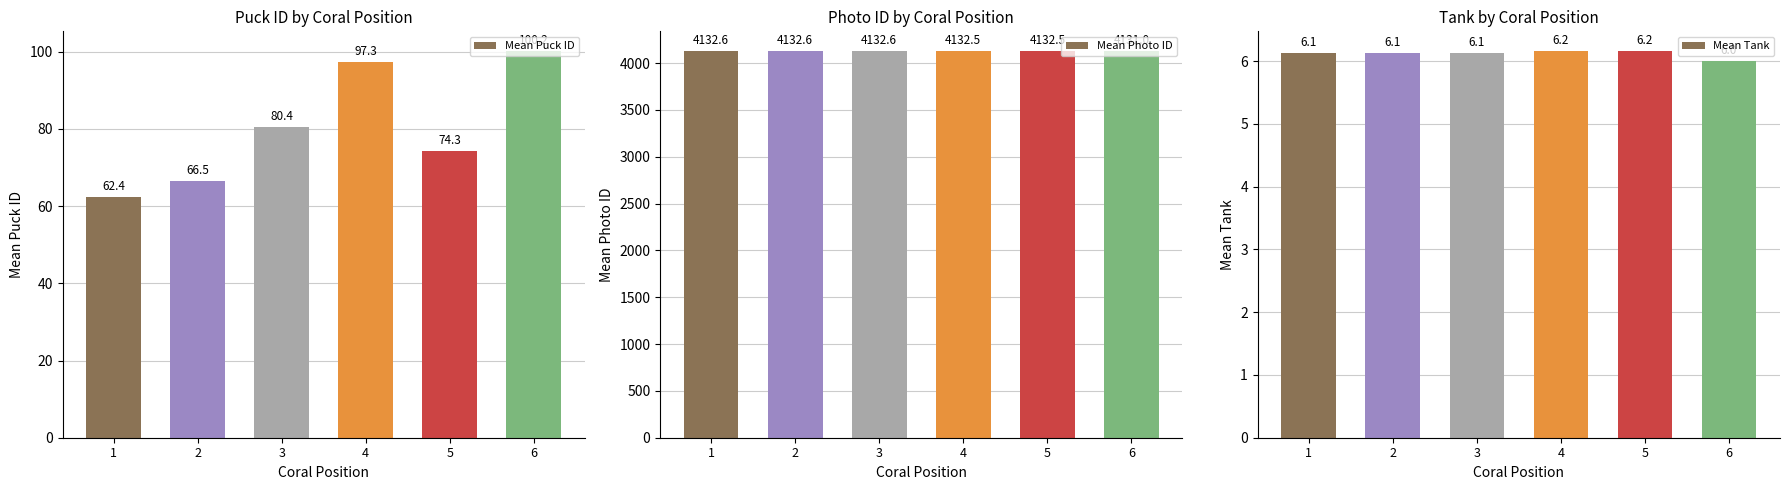

Reading left to right, extract all data points from this chart.

Mean Puck ID: 62.4	66.5	80.4	97.3	74.3	100.2
Mean Photo ID: 4132.6	4132.6	4132.6	4132.5	4132.5	4131.0
Mean Tank: 6.1	6.1	6.1	6.2	6.2	6.0